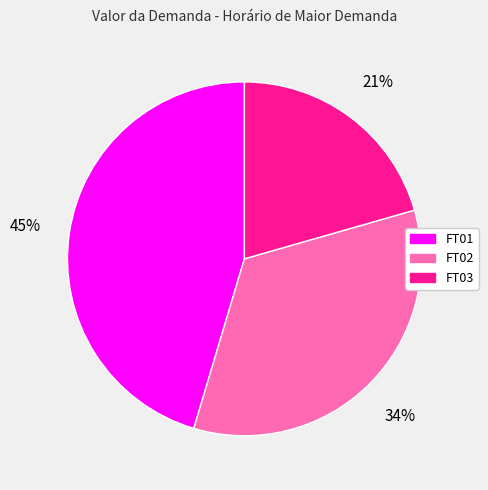

To the nearest percent, what portion does FT03 represent?

21%